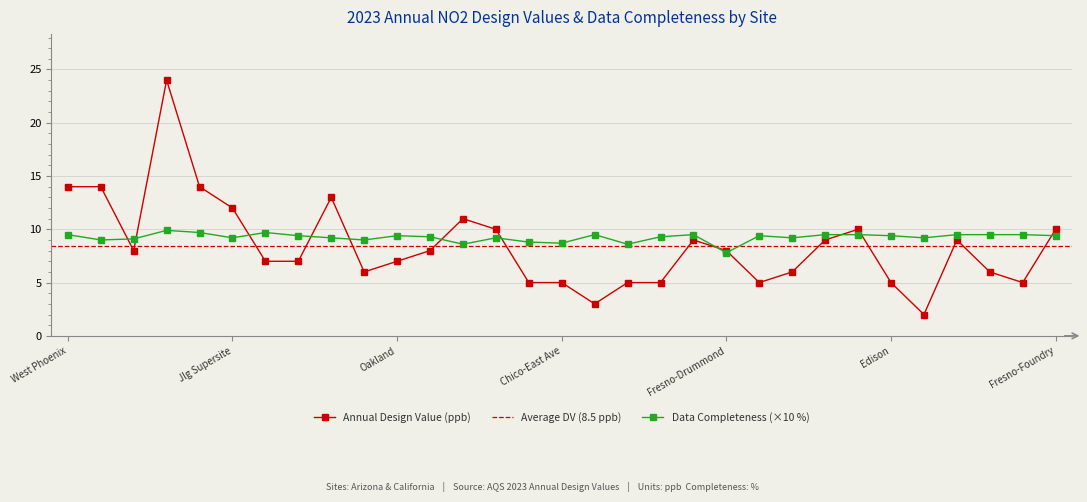

What is the minimum value for Annual Design Value (ppb)?

2.0